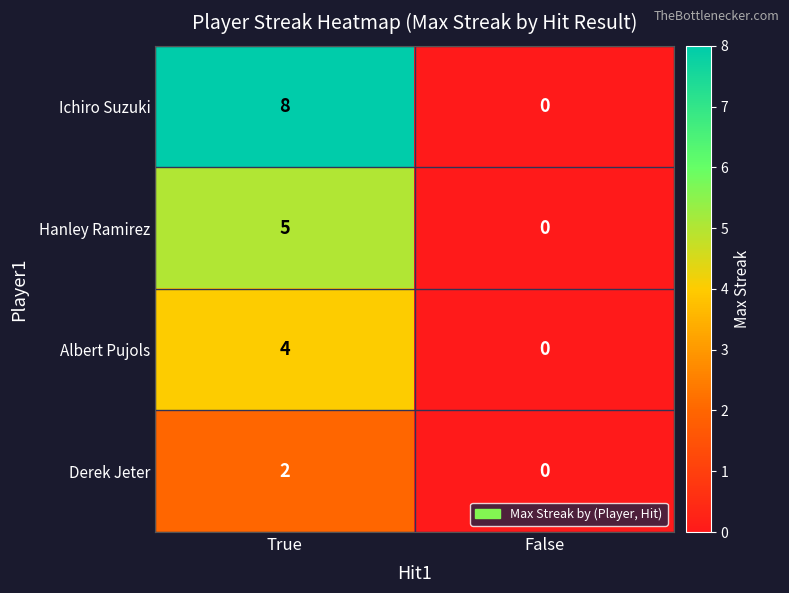

At how many categories does at least one series exceed 7?

1